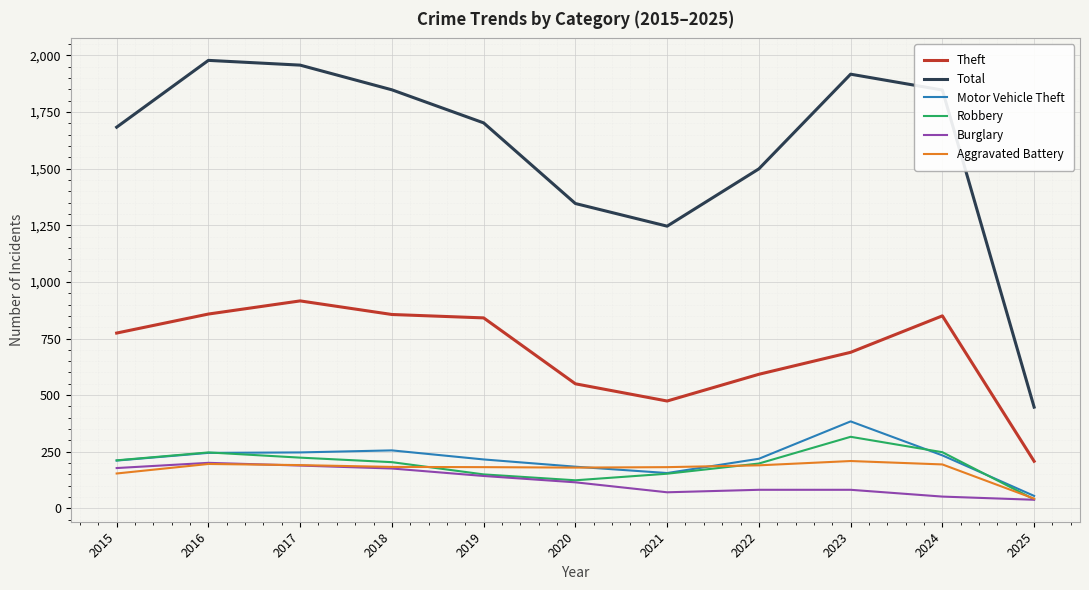

What is the difference between the second highest and minimum values in the Total series?

1510